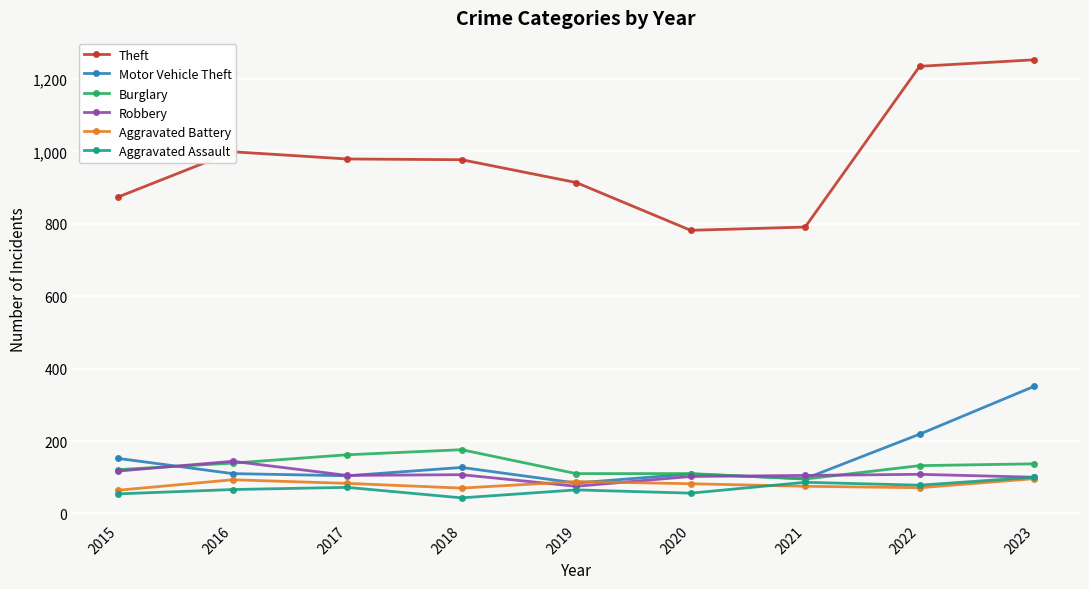

Which series changed the most between 2018 and 2021?

Theft